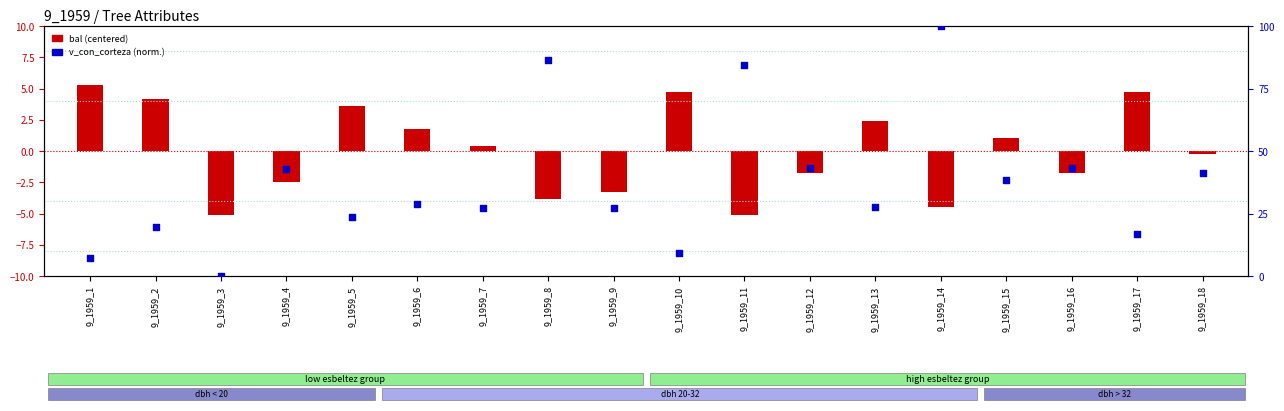

Which series has the largest total across all categories?

v_con_corteza (normalized)